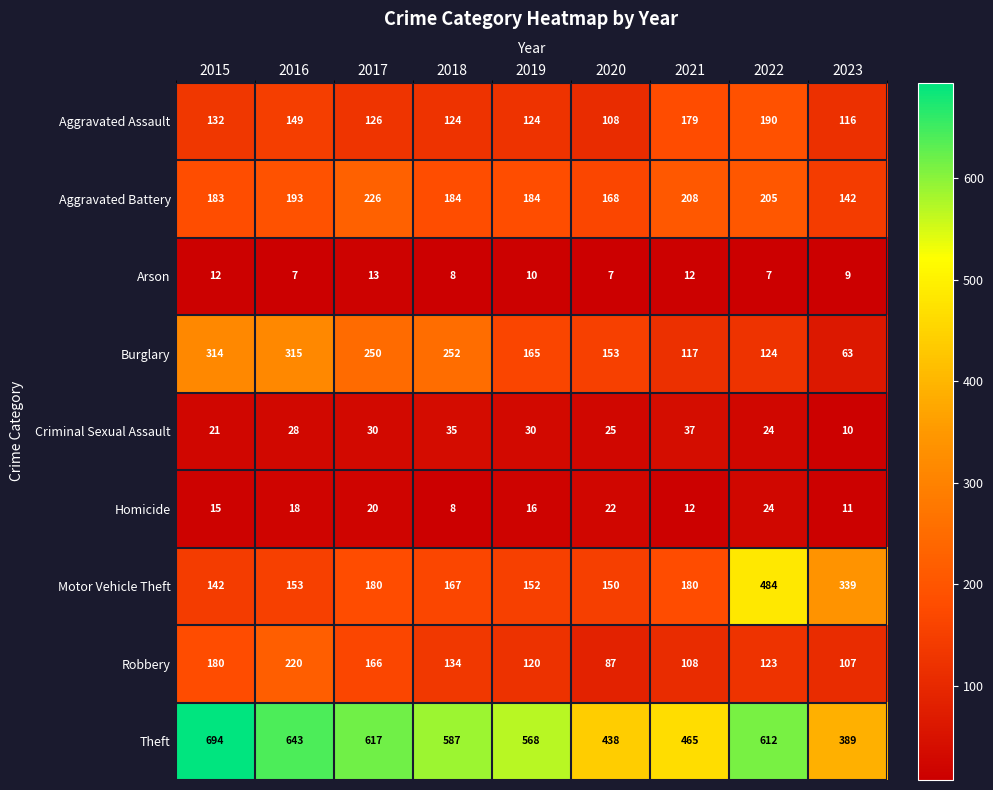

Where does the Aggravated Assault series first go above 126?

2015